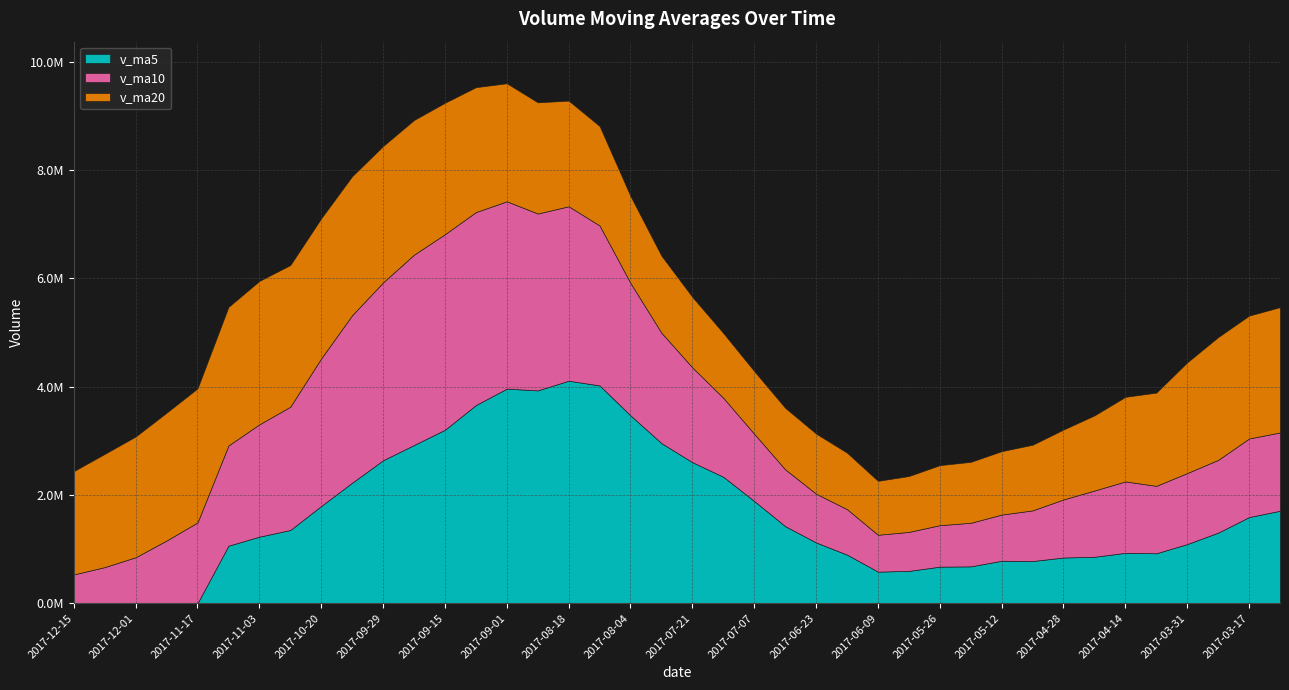

Between 2017-10-13 and 2017-09-29, which series saw the biggest shift?

v_ma5